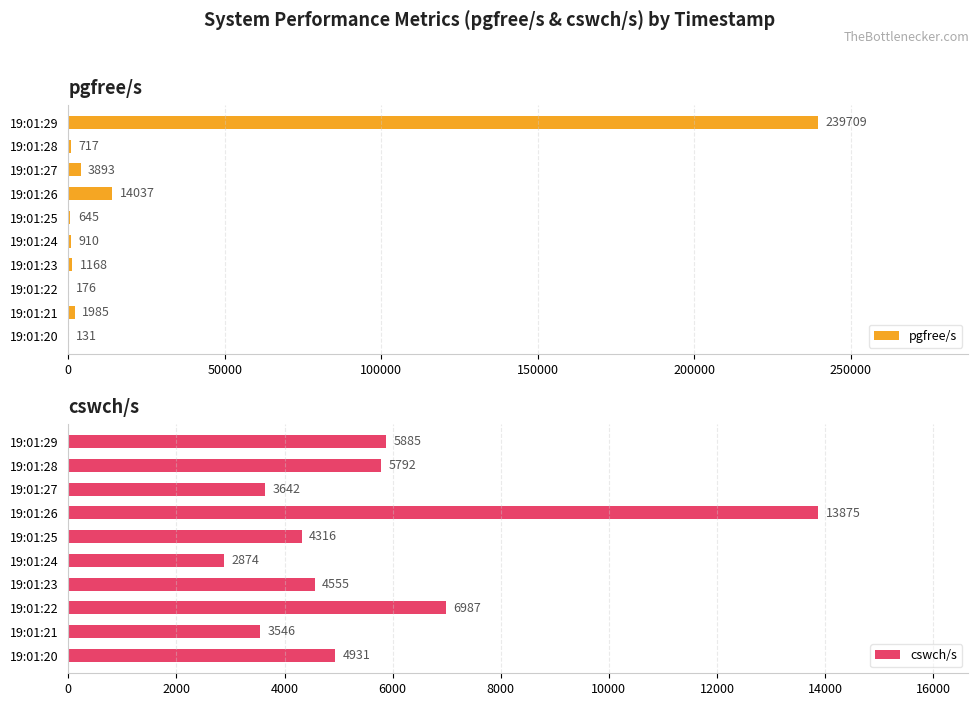

Is it true that pgfree/s equals 5269 at 19:01:26?

False